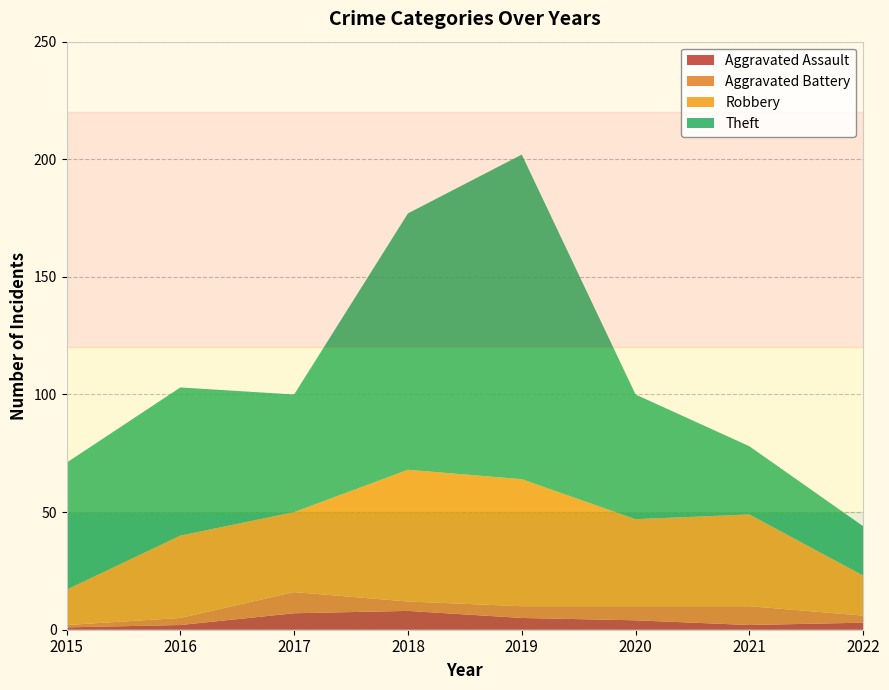

Reading right to left, what are all the values shown in this chart?

Aggravated Assault: 2022=3	2021=2	2020=4	2019=5	2018=8	2017=7	2016=2	2015=1
Aggravated Battery: 2022=3	2021=8	2020=6	2019=5	2018=4	2017=9	2016=3	2015=1
Robbery: 2022=17	2021=39	2020=37	2019=54	2018=56	2017=34	2016=35	2015=15
Theft: 2022=21	2021=29	2020=53	2019=138	2018=109	2017=50	2016=63	2015=54